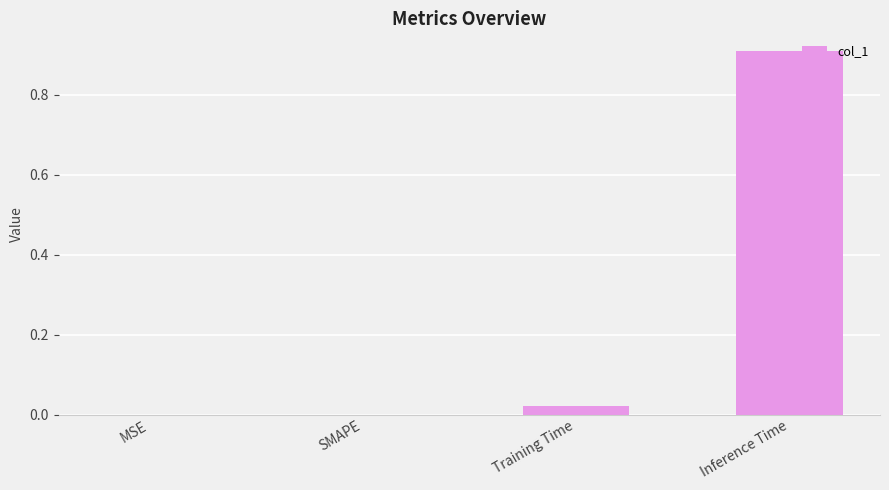

How many categories are shown in the chart?

4